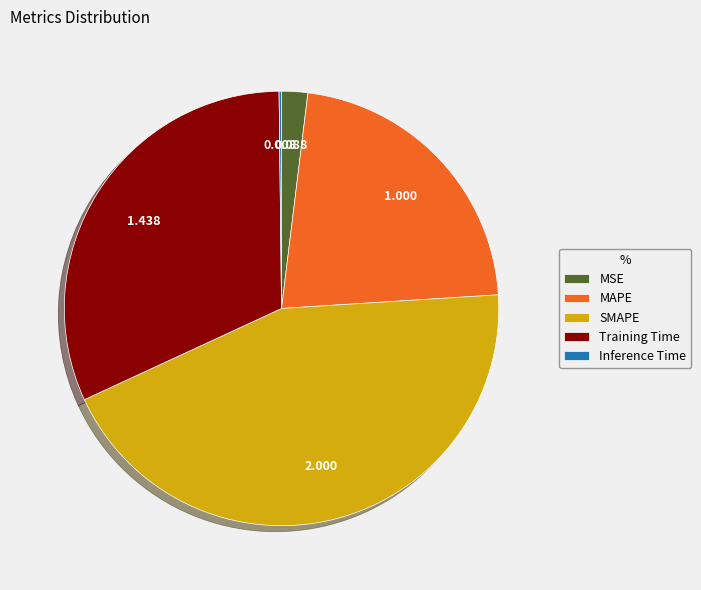

Do MSE and SMAPE together represent more than half of the pie?

No